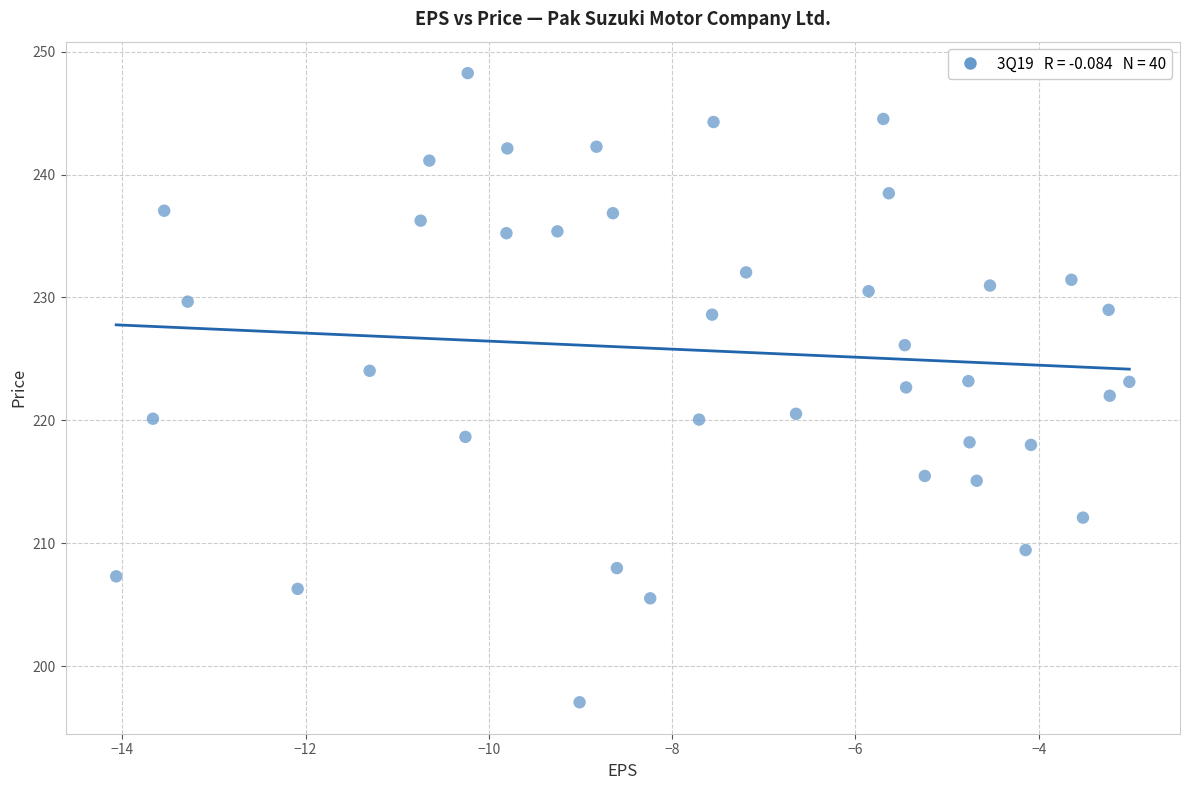

What is the range of X values (max minus min)?

11.1